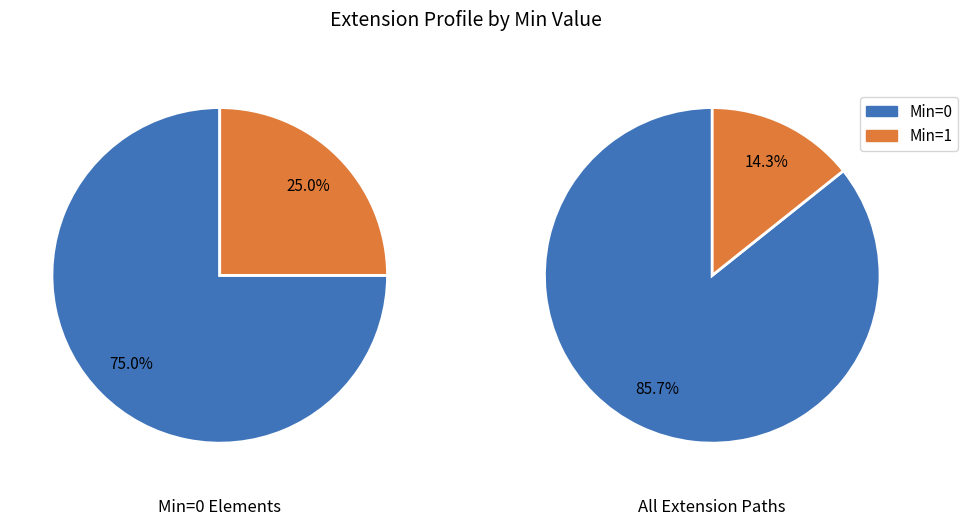

Is it true that 4 is 14% of the pie?

False